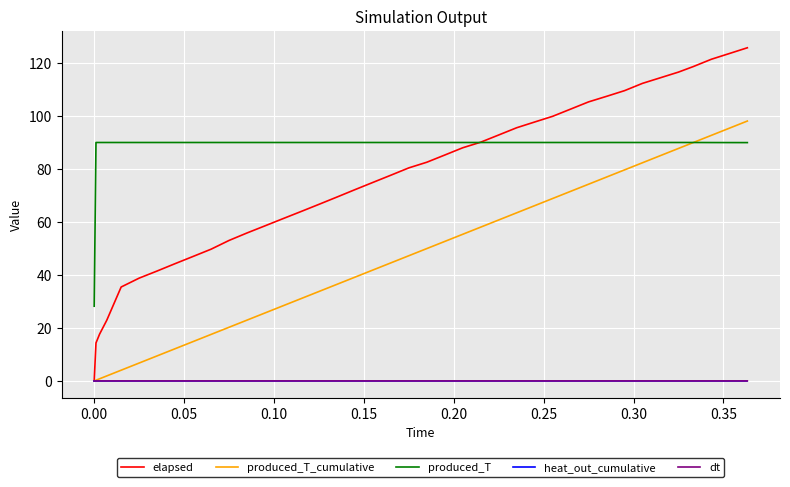

Which series has the largest total across all categories?

produced_T